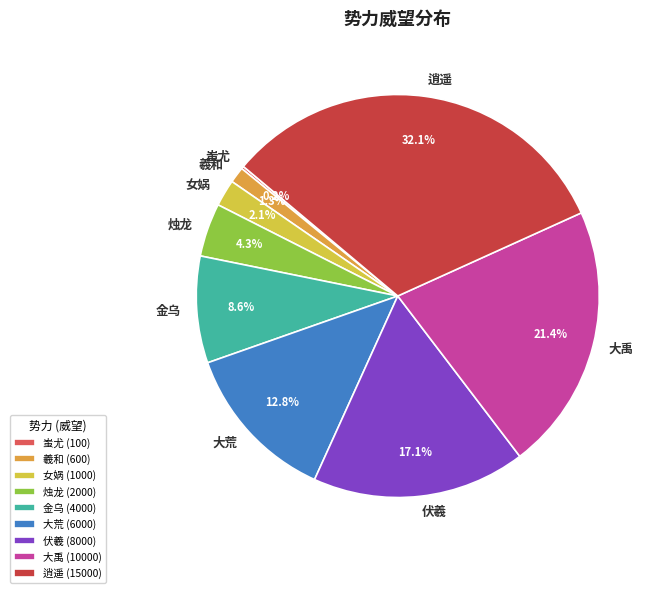

True or false: 逍遥 accounts for 32% of the total.

True